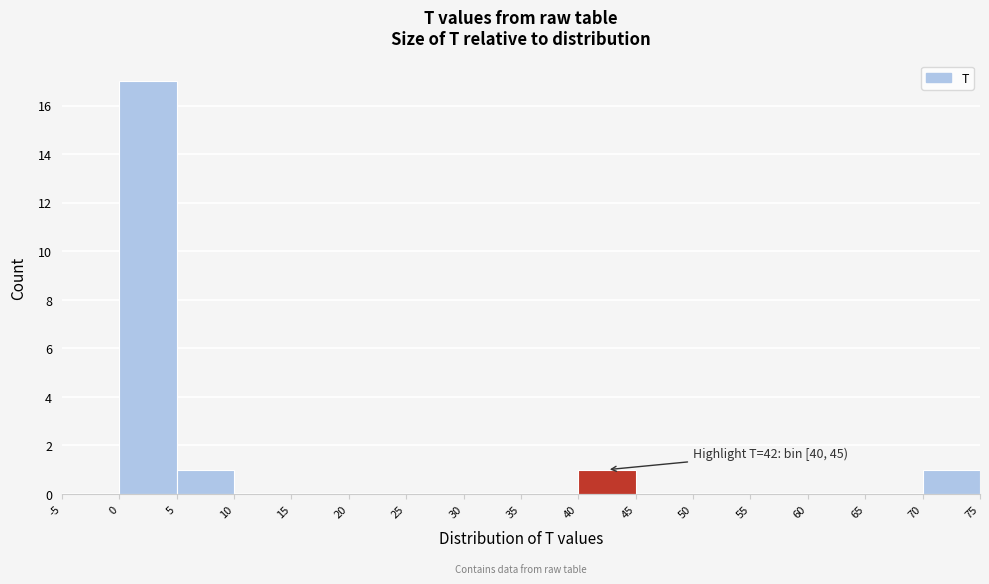

Which range on the x-axis has the tallest bar?

0 to 5